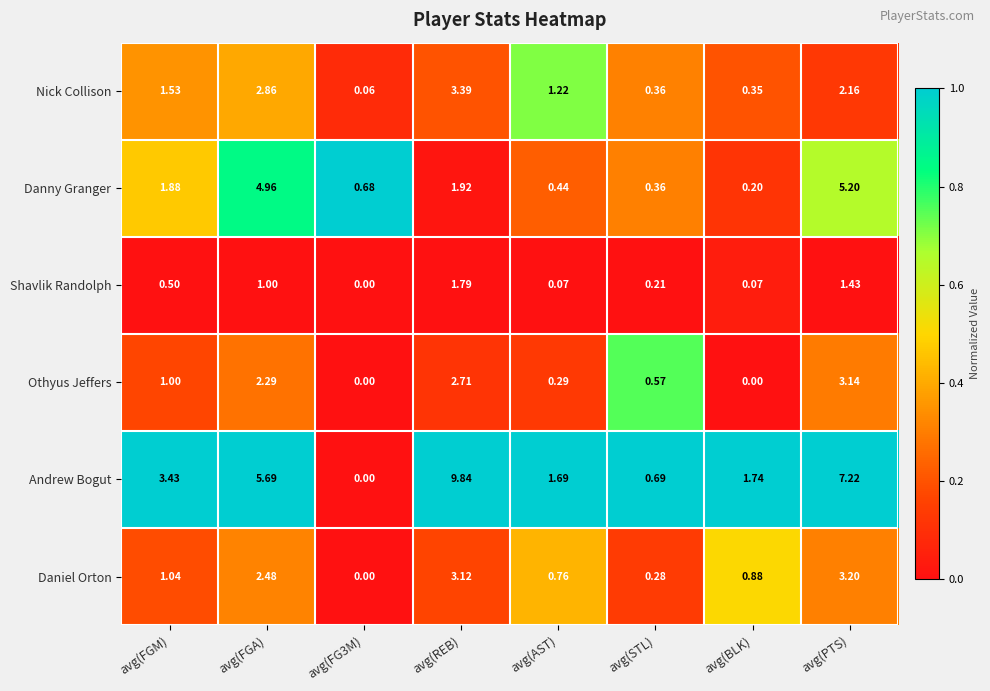

Rank the series at avg(PTS) from lowest to highest value.

Shavlik Randolph, Nick Collison, Othyus Jeffers, Daniel Orton, Danny Granger, Andrew Bogut